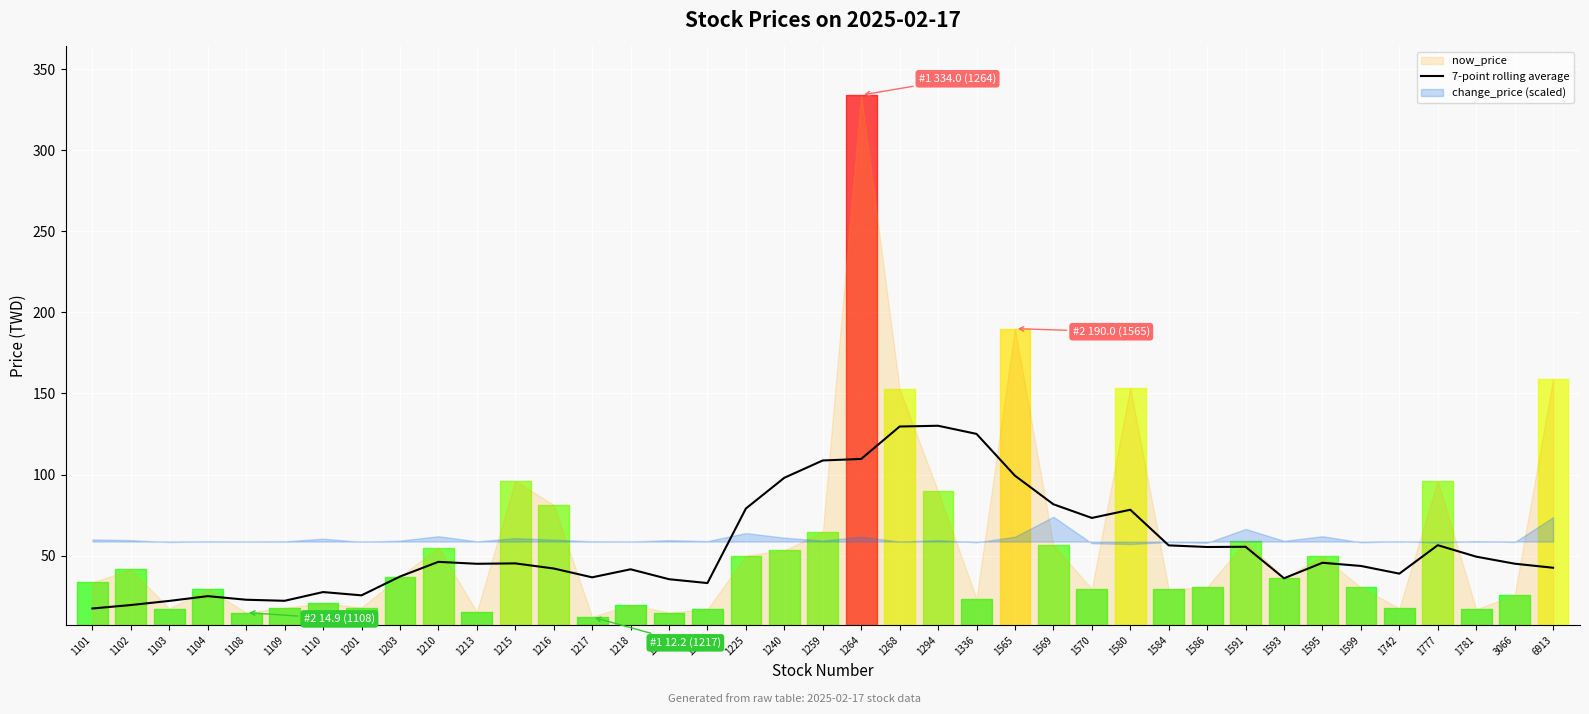

At which label does the data first exceed 45?

1210